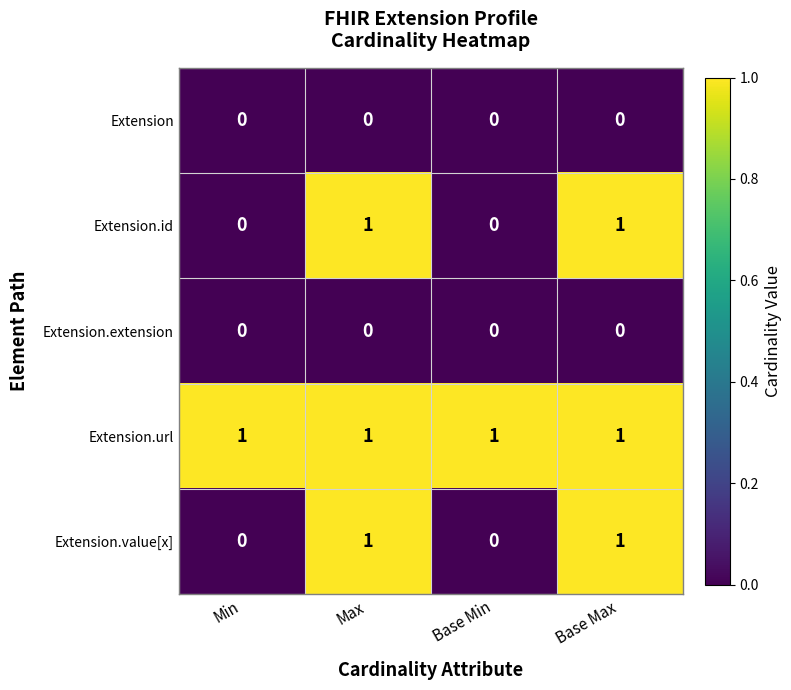

Reading left to right, extract all data points from this chart.

Extension: Min=0	Max=0	Base Min=0	Base Max=0
Extension.id: Min=0	Max=1	Base Min=0	Base Max=1
Extension.extension: Min=0	Max=0	Base Min=0	Base Max=0
Extension.url: Min=1	Max=1	Base Min=1	Base Max=1
Extension.value[x]: Min=0	Max=1	Base Min=0	Base Max=1